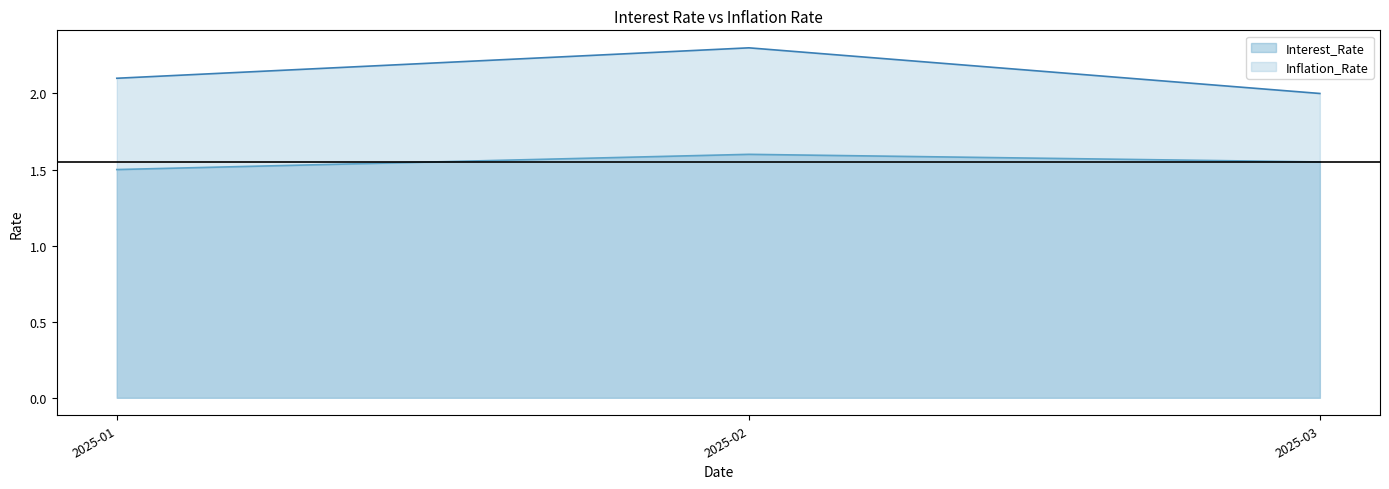

Rank the categories by Inflation_Rate value from highest to lowest.

2025-02, 2025-01, 2025-03